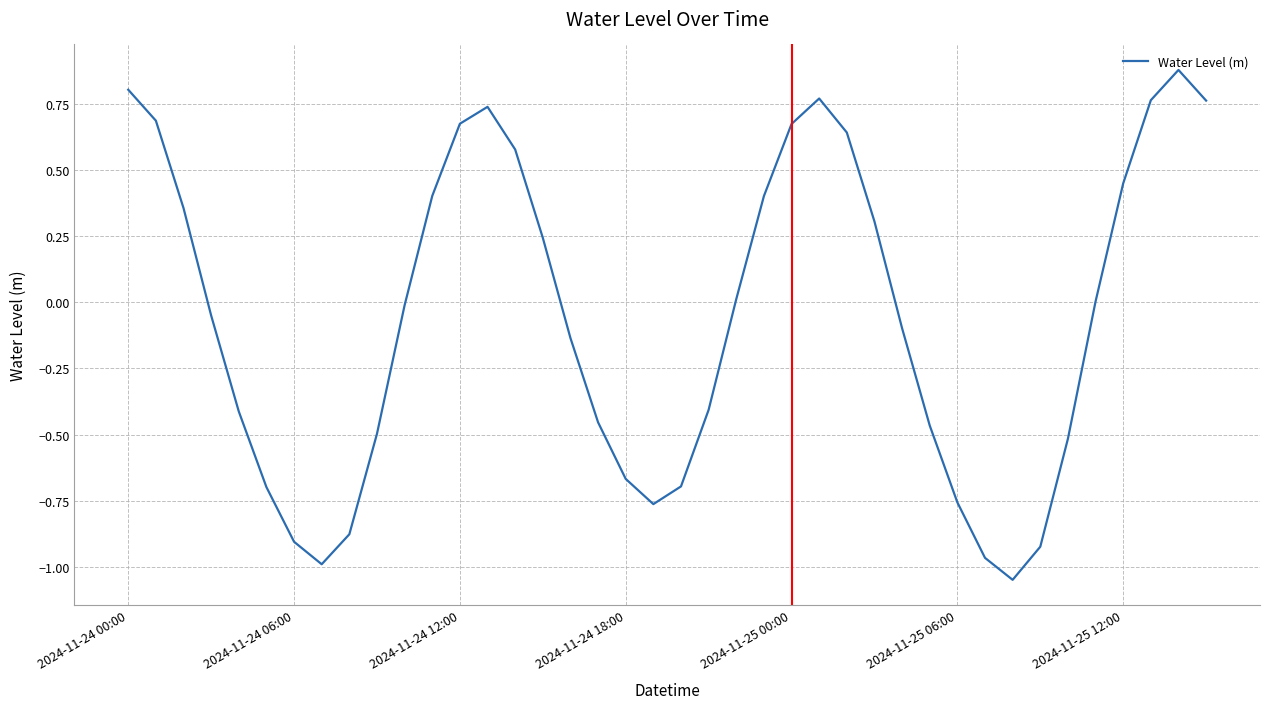

True or false: the data shows 0.8 at 2024-11-24 00:00.

True